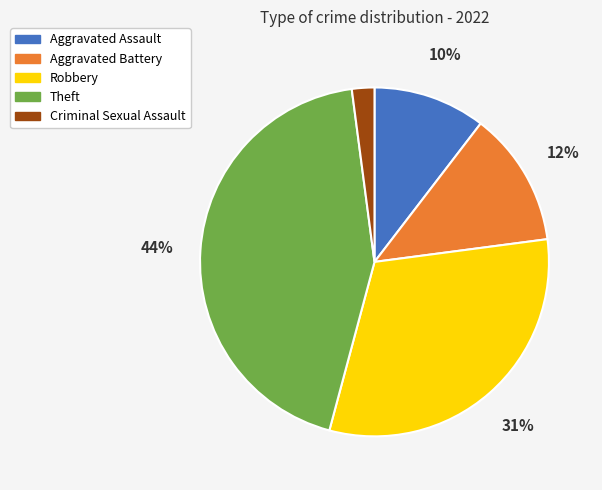

How many slices are in this pie chart?

5